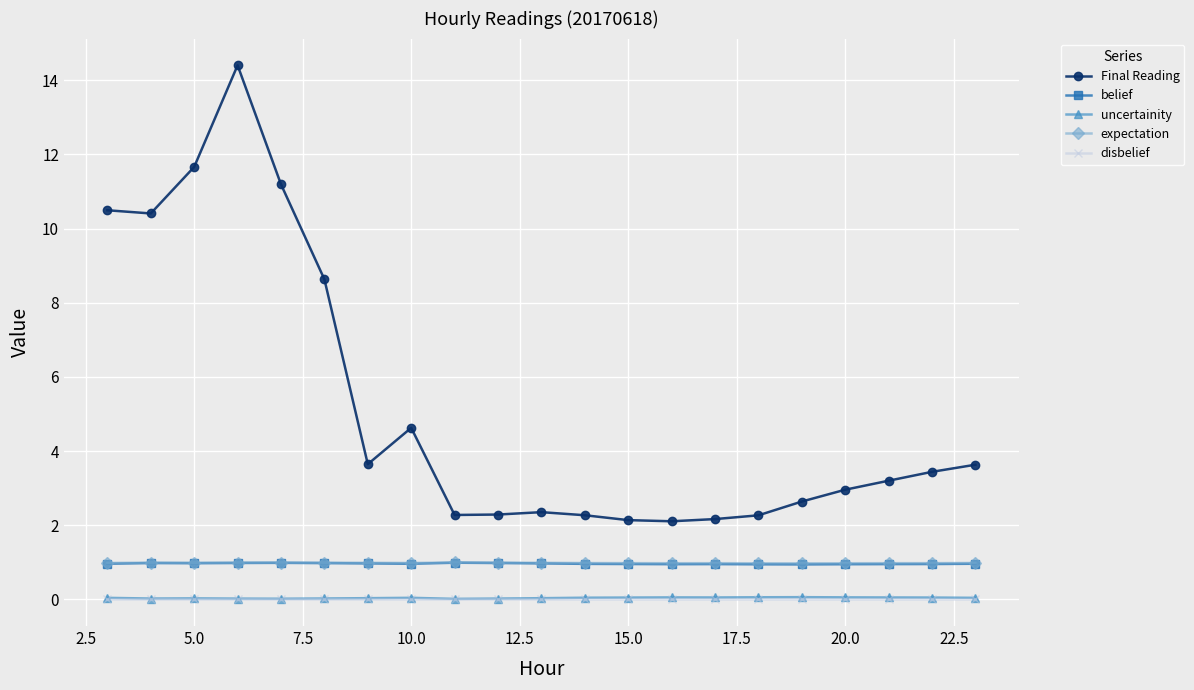

True or false: Final Reading and expectation intersect in this chart.

False